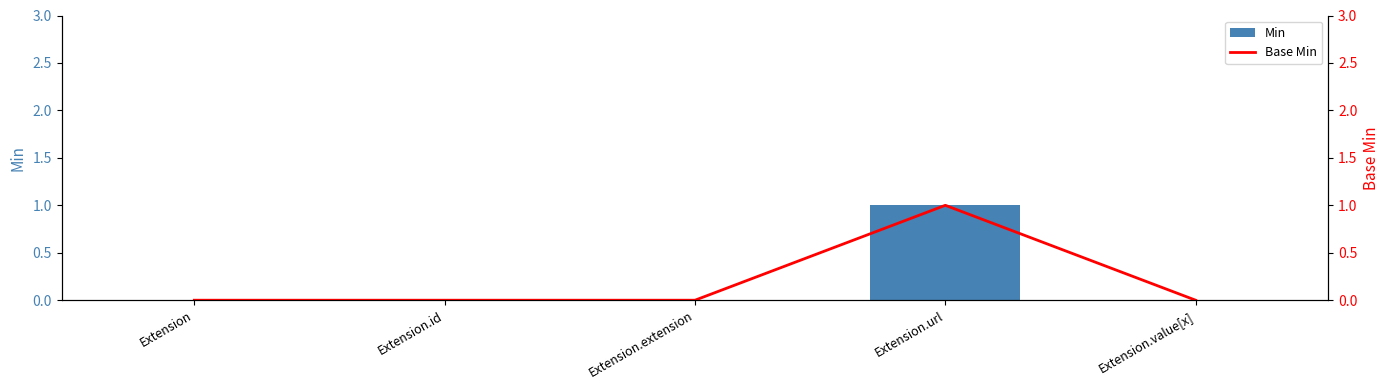

How many values in Min are above zero?

1